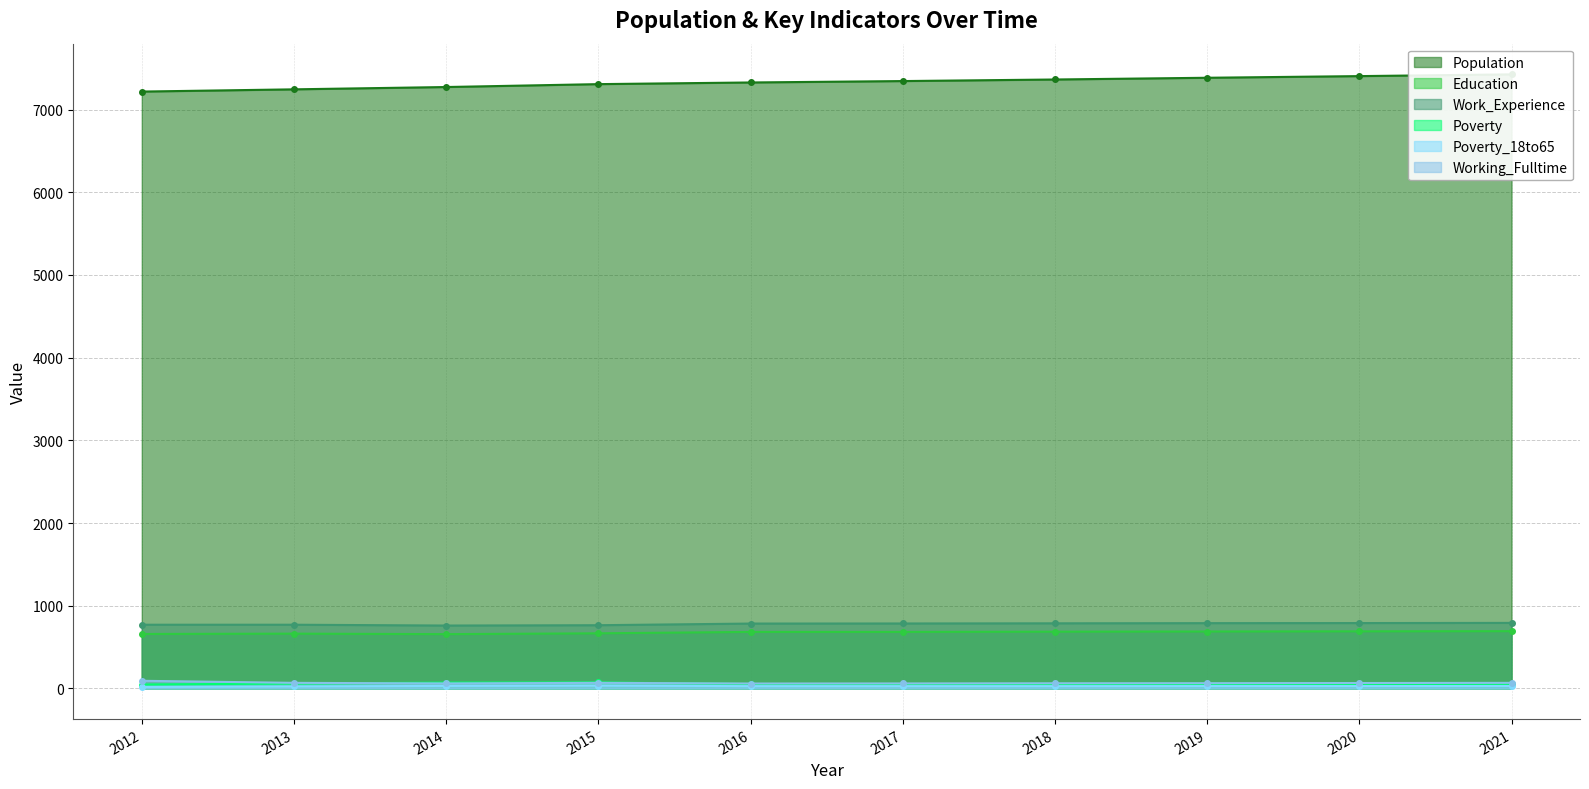

What is the total value across all series at 2017?

8951